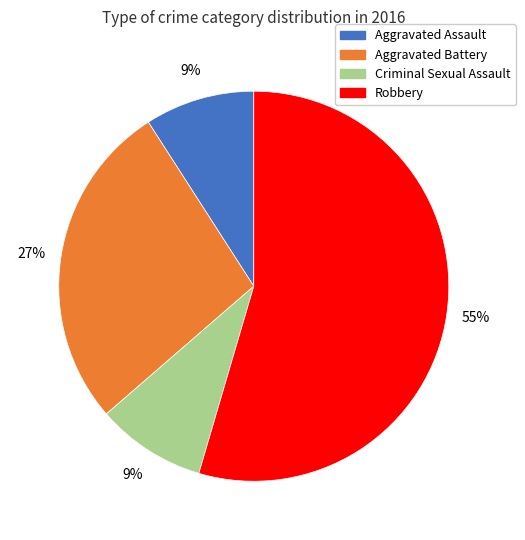

The Aggravated Battery slice represents 27% of the pie. True or false?

True